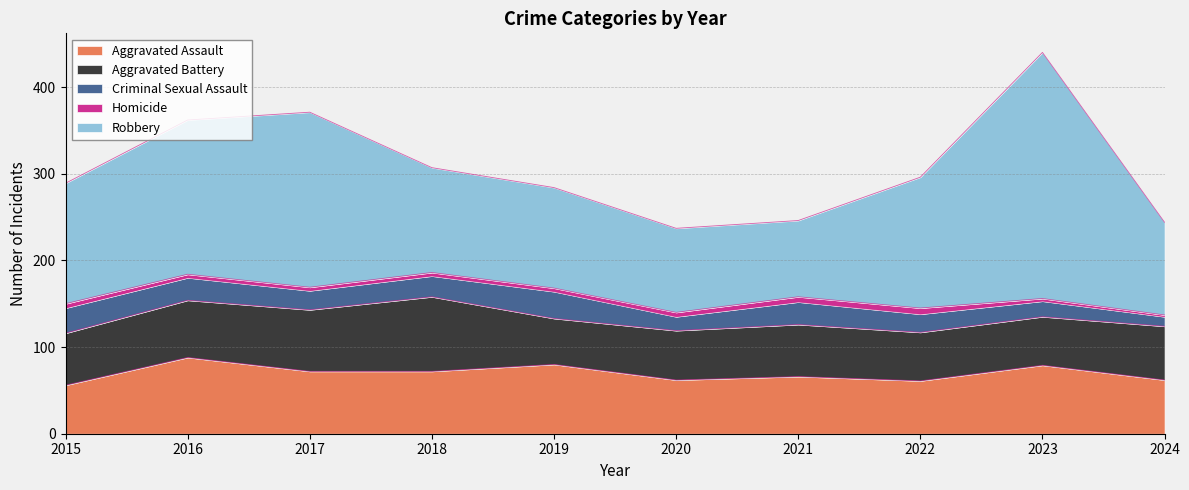

What is the difference between the Homicide values at 2020 and 2022?

2